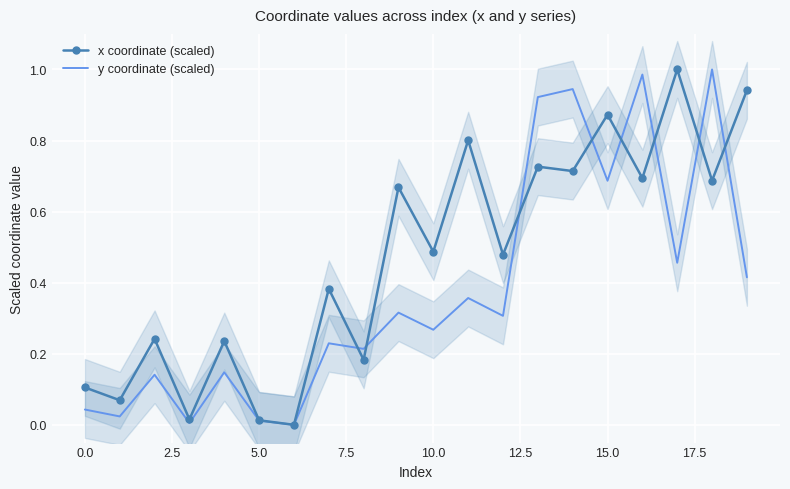

The value of x coordinate (scaled) at 14 is 1.1. True or false?

False